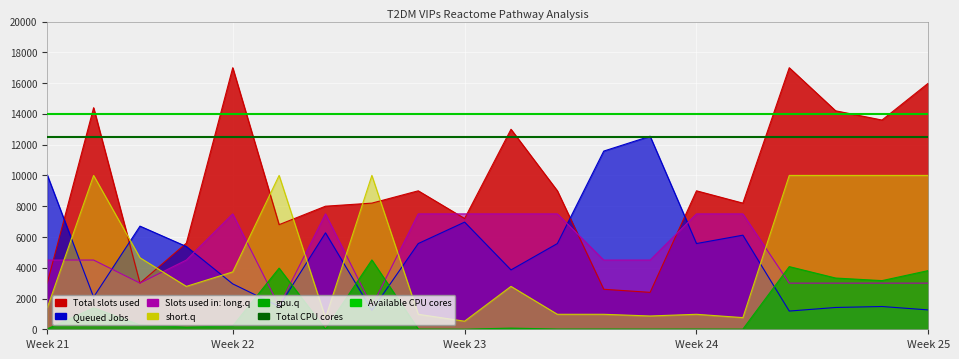

What is the average value of the Total CPU cores series?

12500